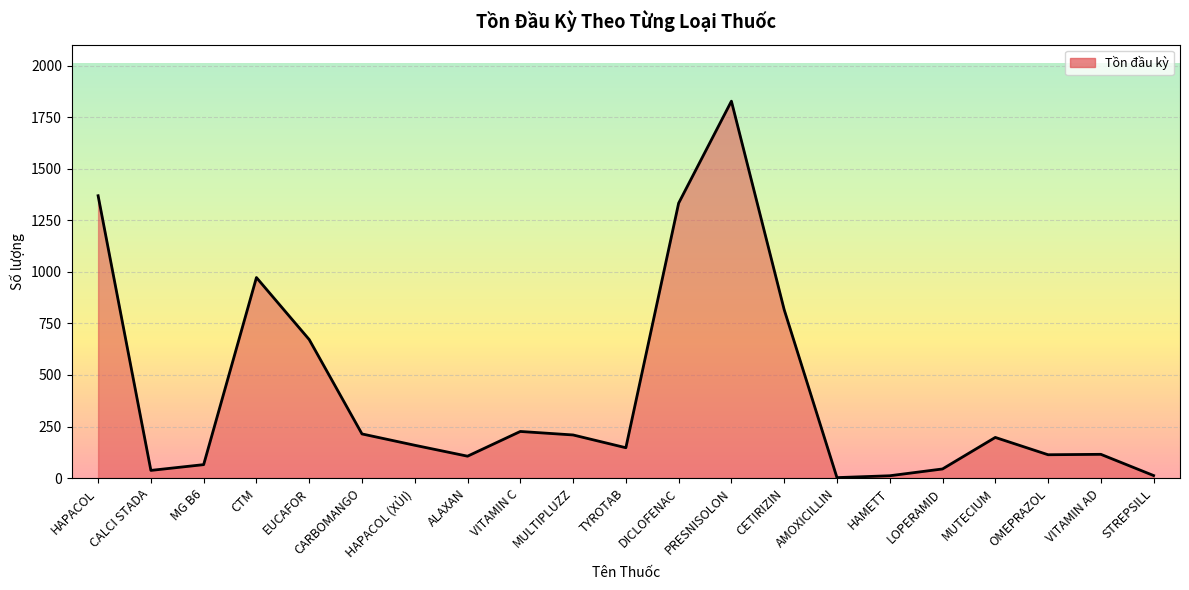

What is the maximum value shown in the chart?

1829